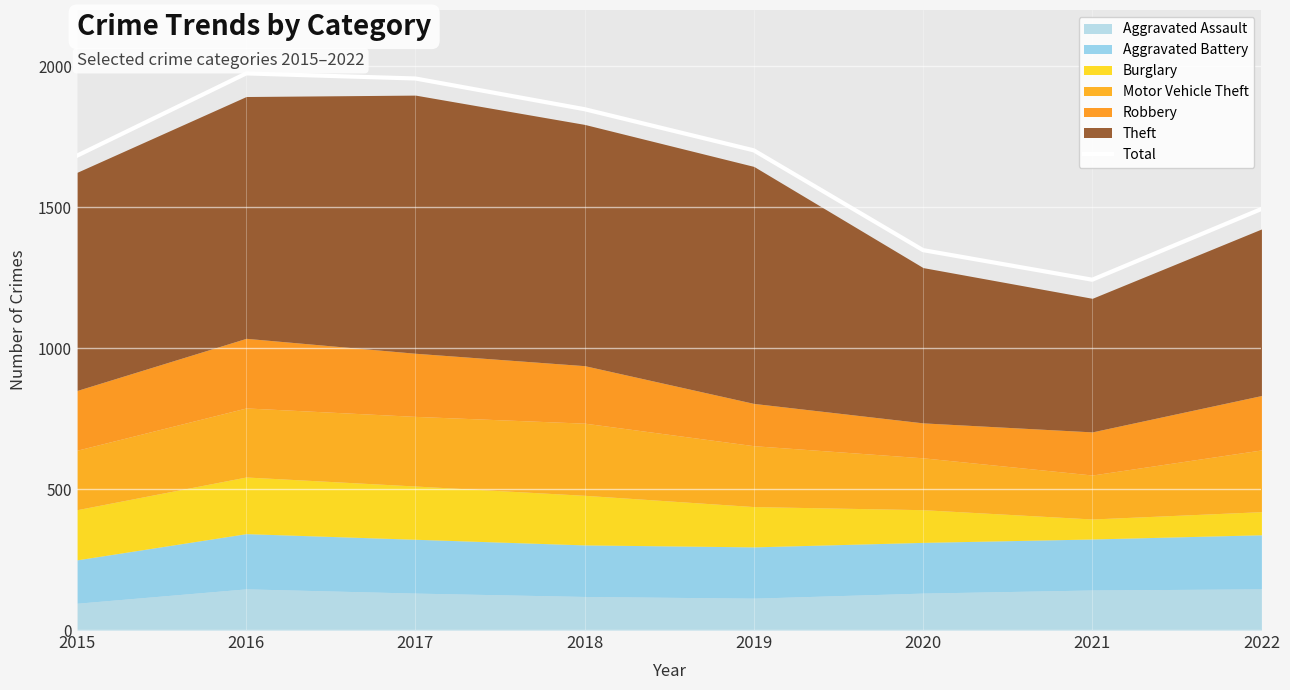

What is the value of the 4th point from the left?

1848